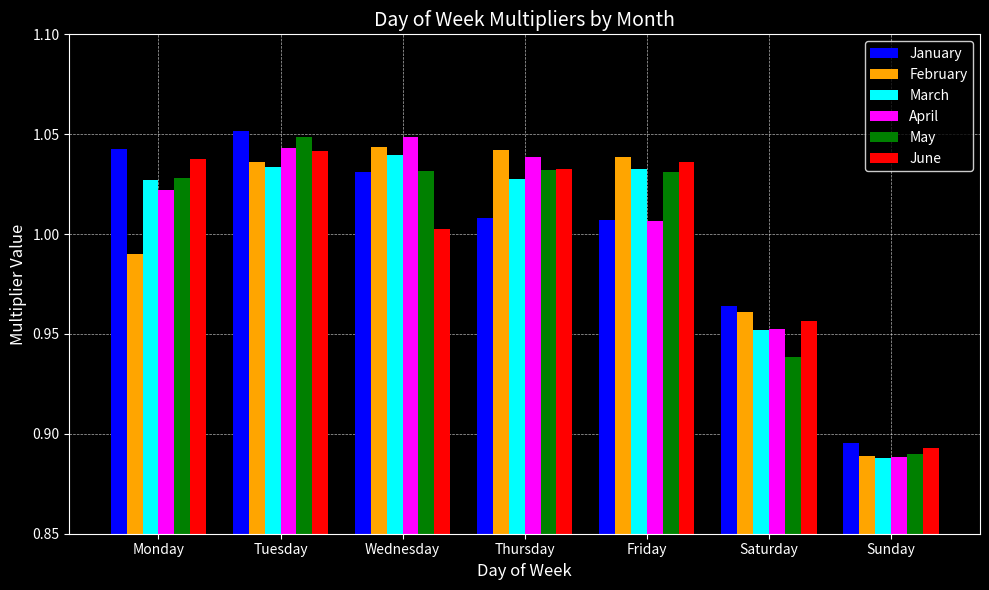

The March series shows 1.5 at Monday. True or false?

False